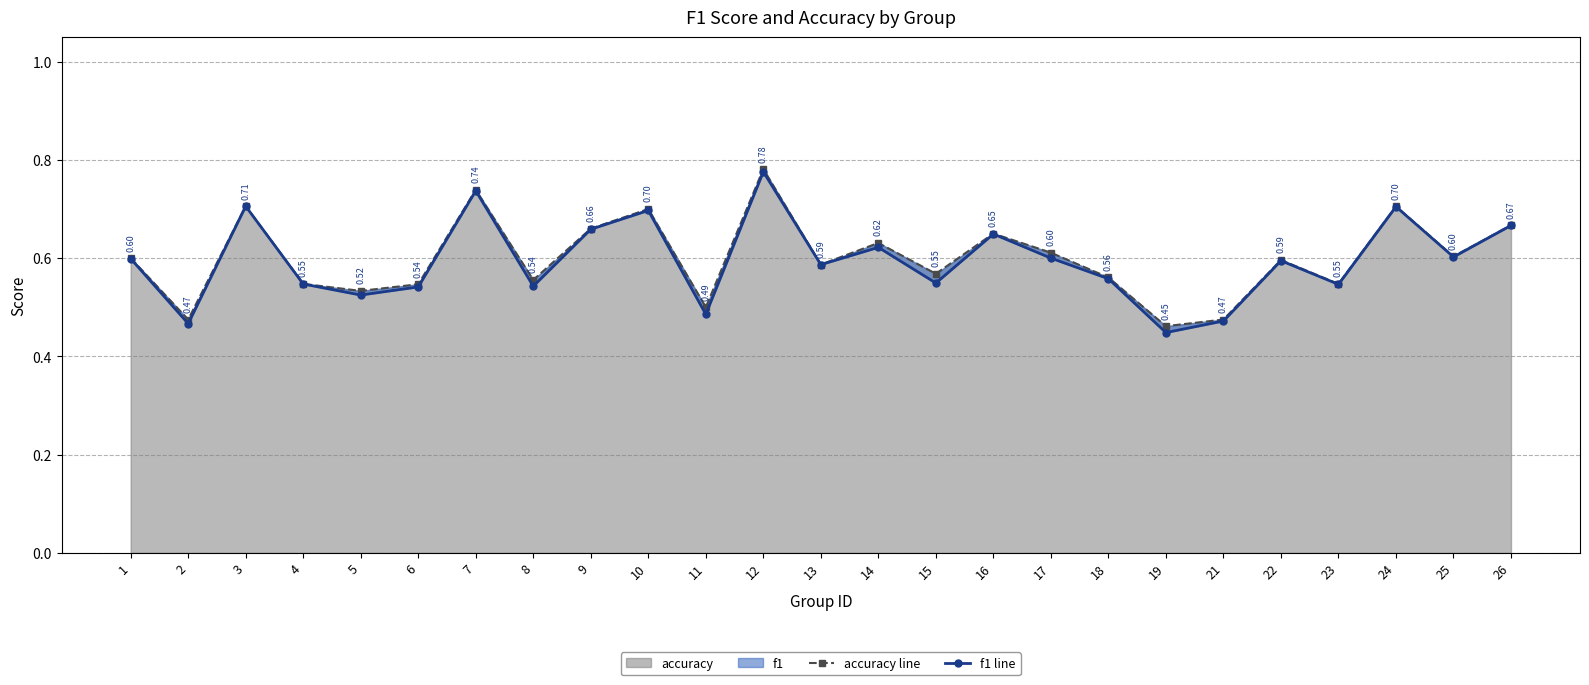

Does the chart have visible grid lines?

Yes